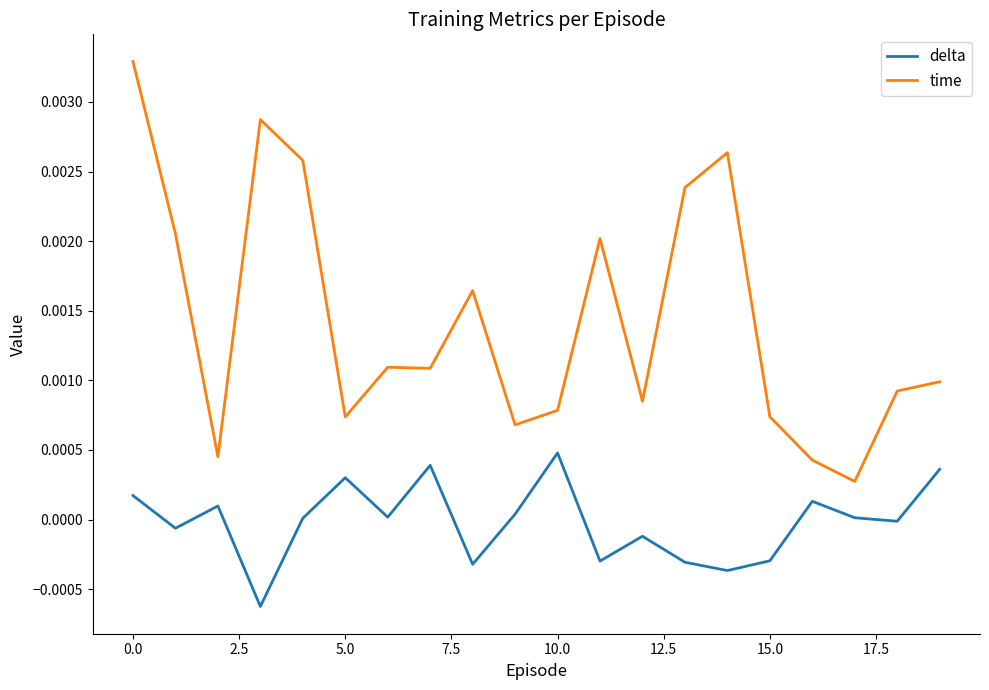

Which series has the largest range (max minus min)?

time